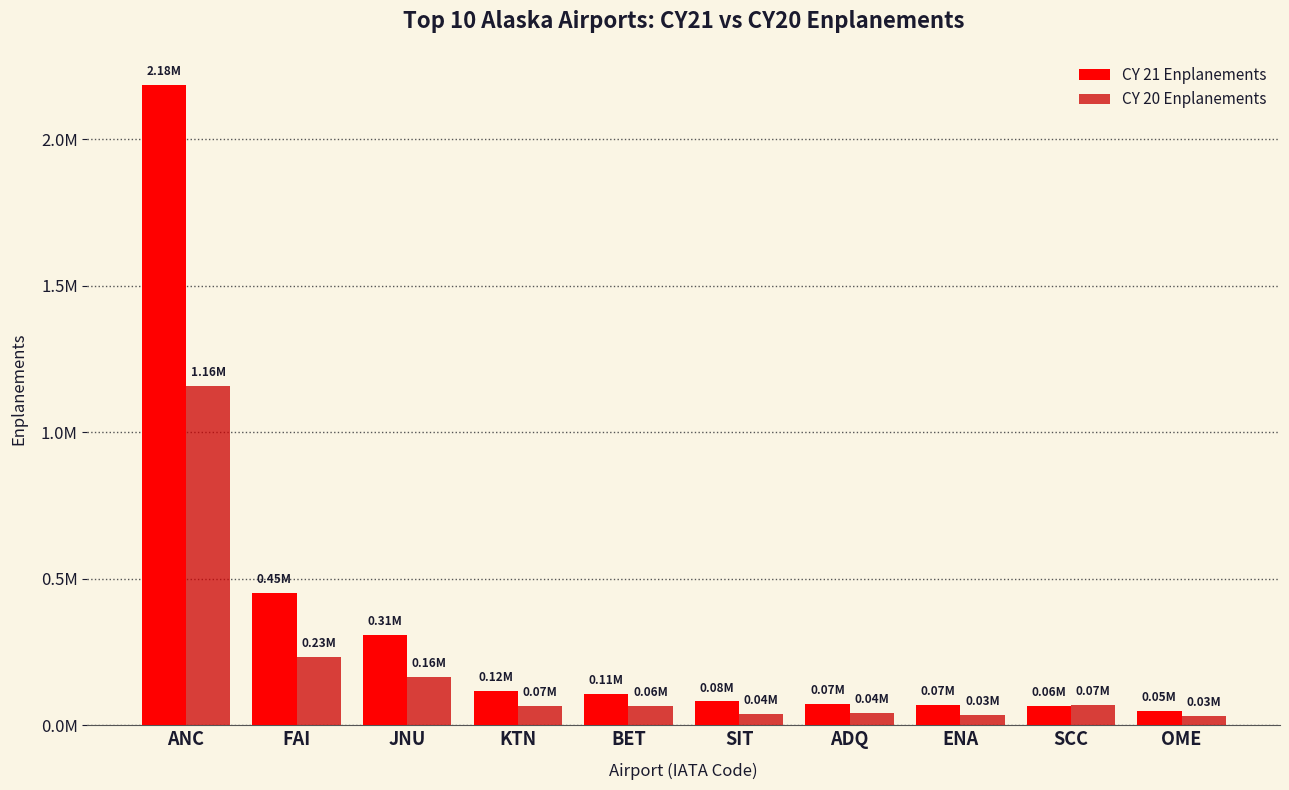

Does the chart contain stacked bars?

No